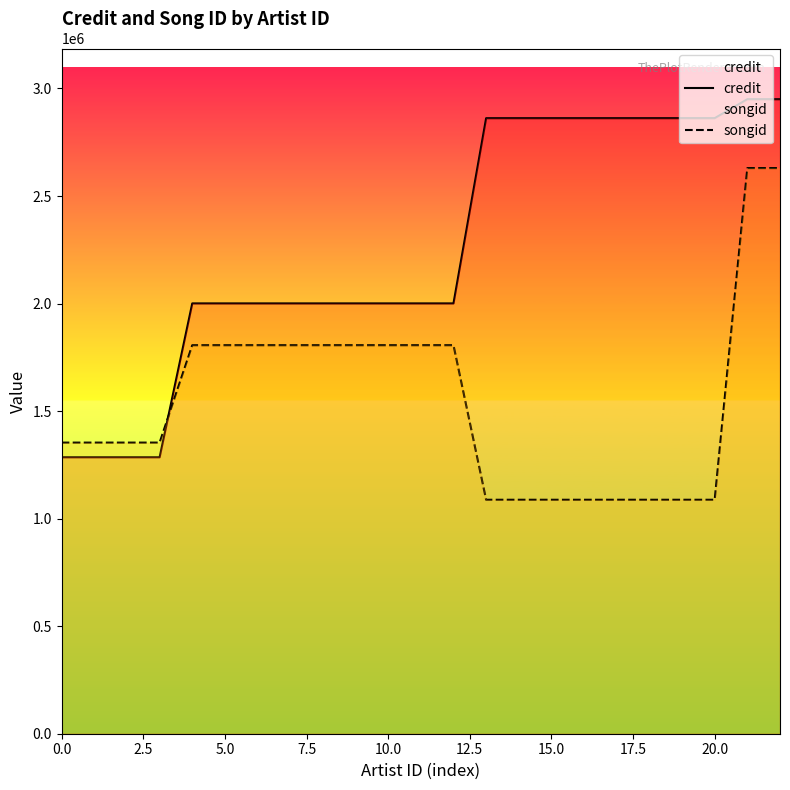

Does the chart display data point markers on the line(s)?

No